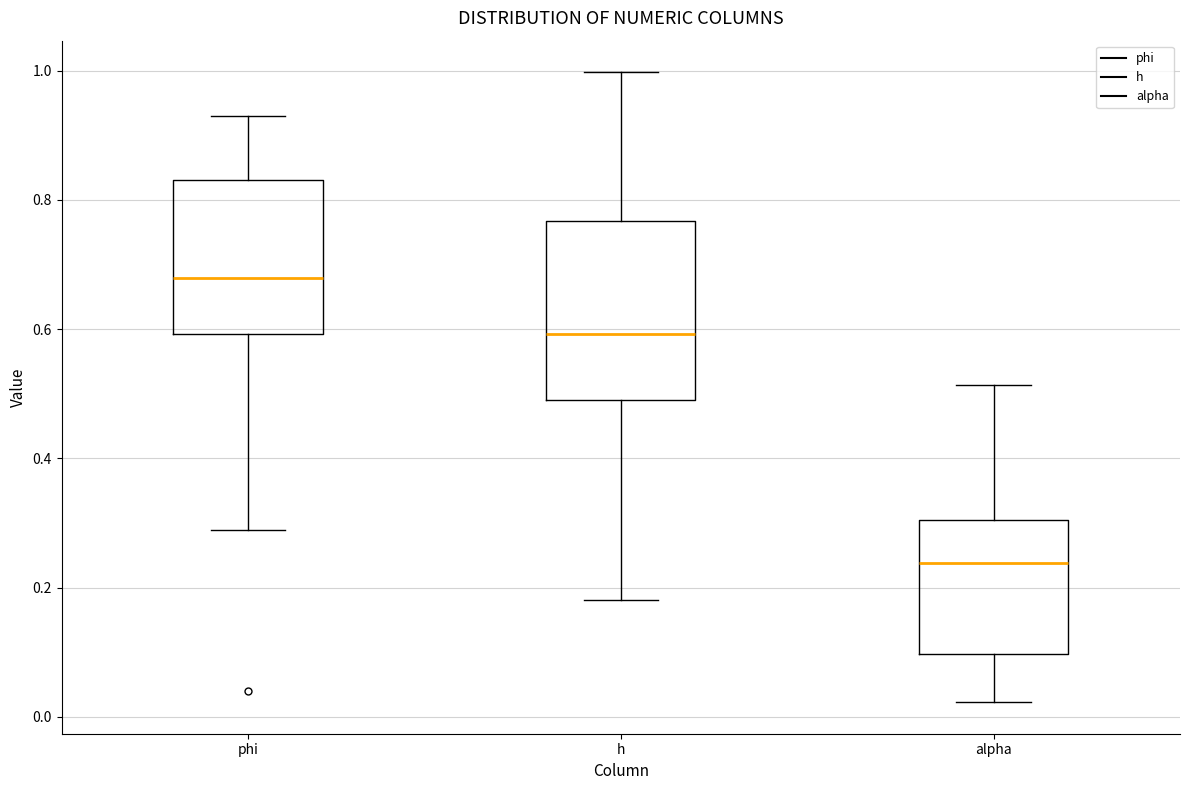

Where does the lower whisker of the box for h end on the y-axis? The values are not printed on the chart, so give them approximately, as read against the axis.

0.18